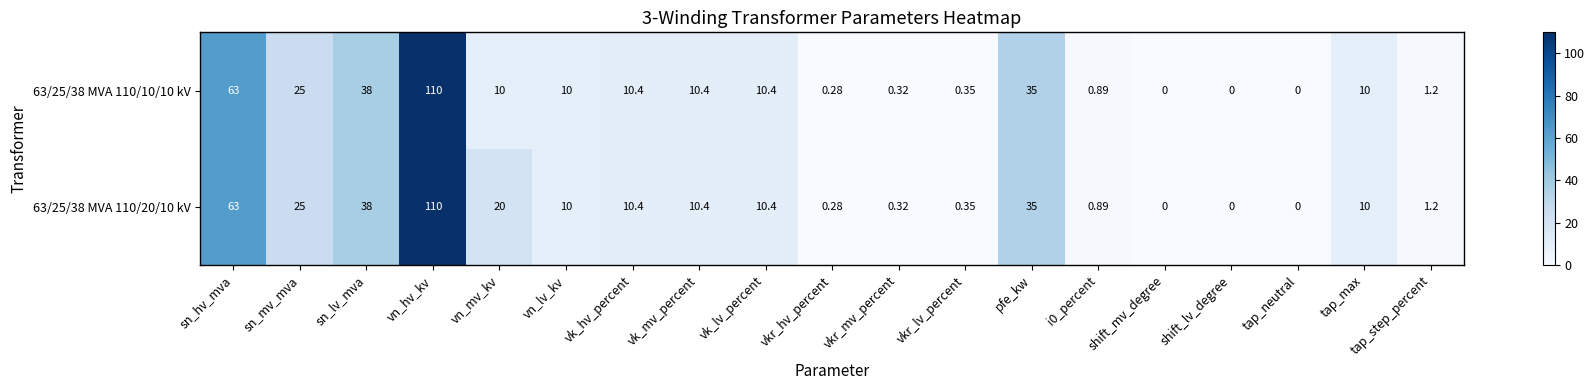

Which category has the highest value across all series?

vn_hv_kv